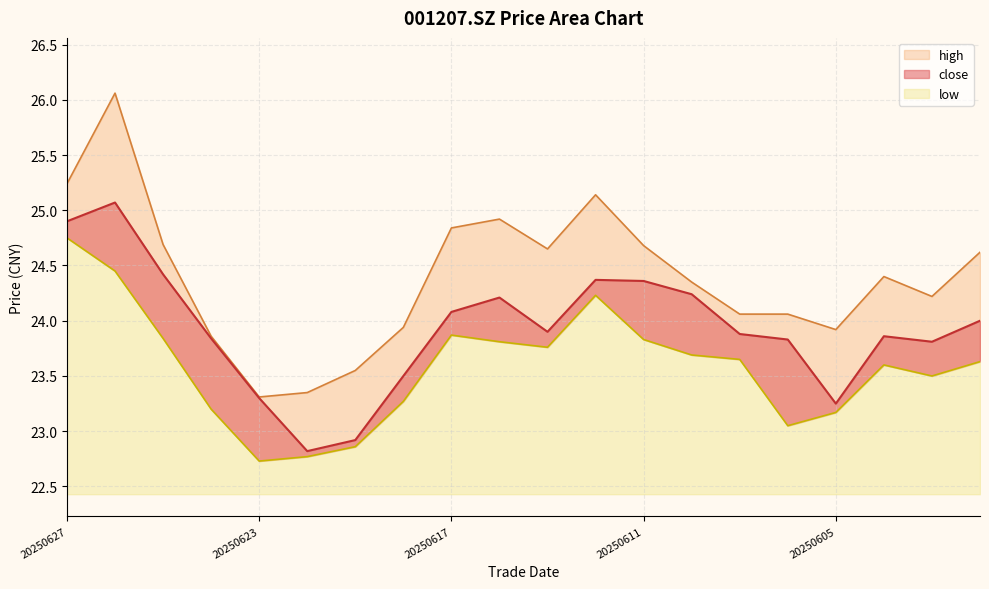

Which series has the largest range (max minus min)?

high